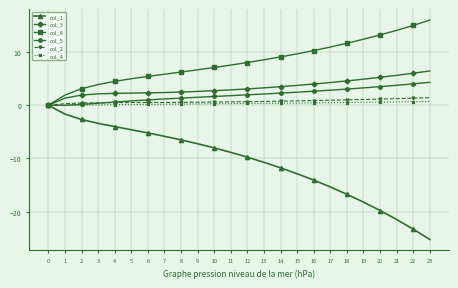

Which series has the largest total across all categories?

col_8